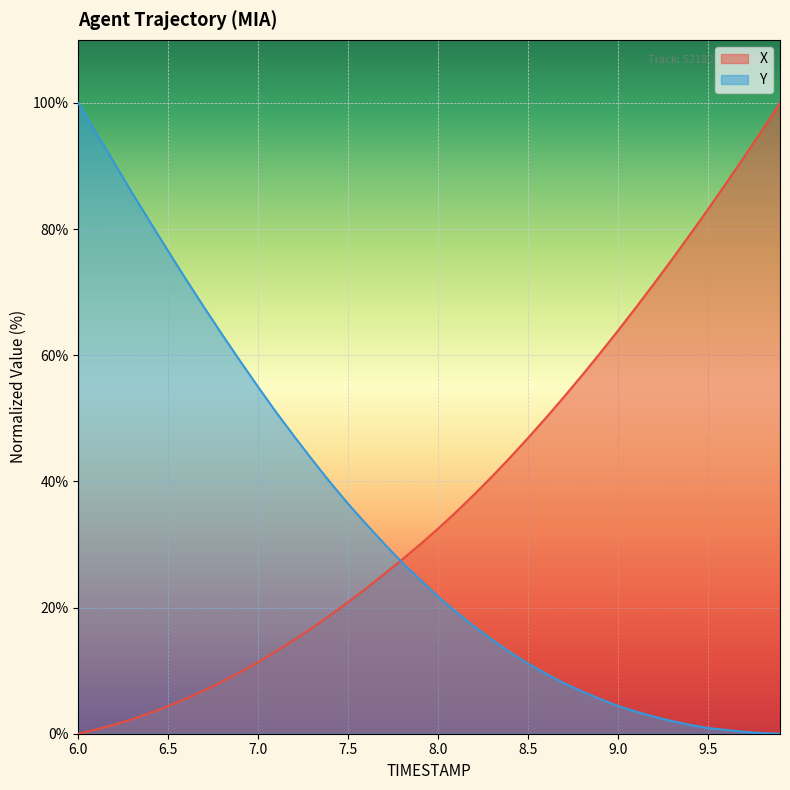

The X series shows 43.8 at 8.4. True or false?

True